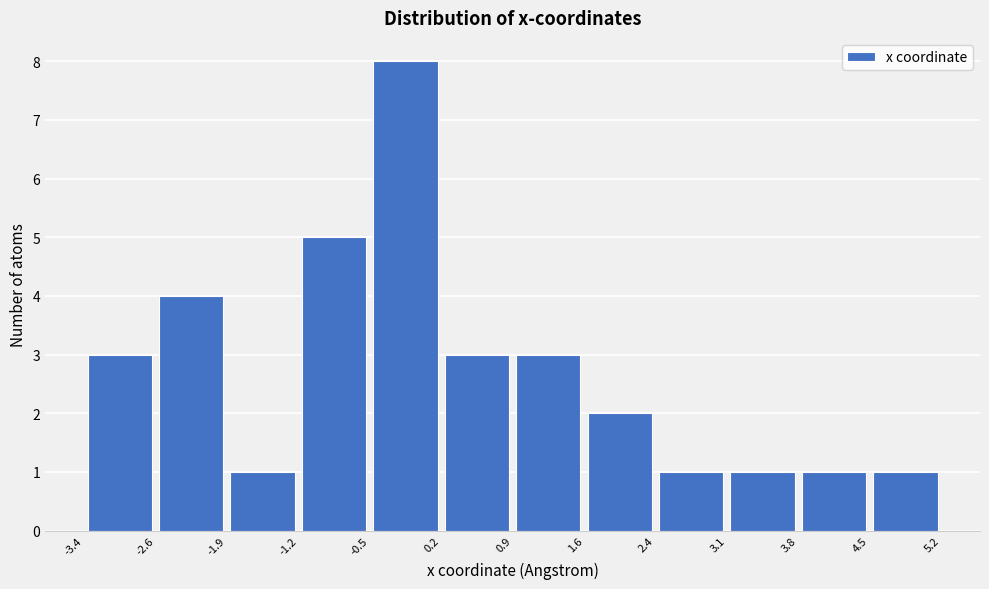

Reading left to right, transcribe this chart: for each bar, give the range it covers on the x-axis and its height. The values are not printed on the chart, so give them approximately, as read against the axis.

-3.4 to -2.6: 3
-2.6 to -1.9: 4
-1.9 to -1.2: 1
-1.2 to -0.5: 5
-0.5 to 0.2: 8
0.2 to 0.9: 3
0.9 to 1.6: 3
1.6 to 2.4: 2
2.4 to 3.1: 1
3.1 to 3.8: 1
3.8 to 4.5: 1
4.5 to 5.2: 1